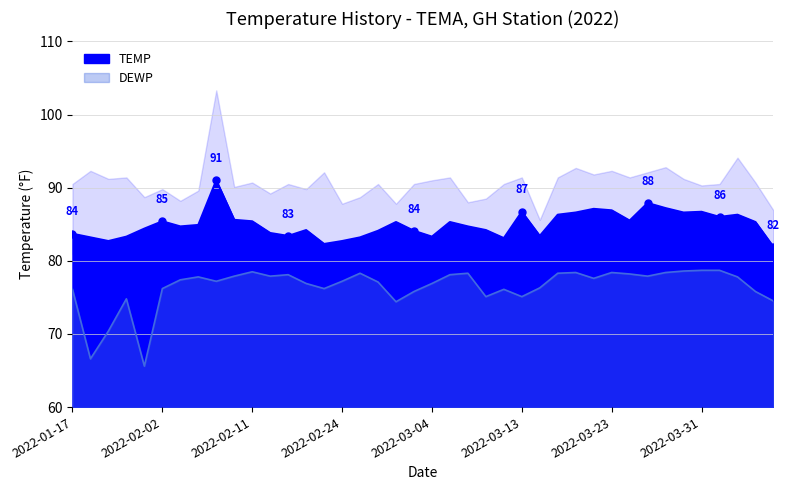

True or false: TEMP has more than 1 interior local peaks.

True